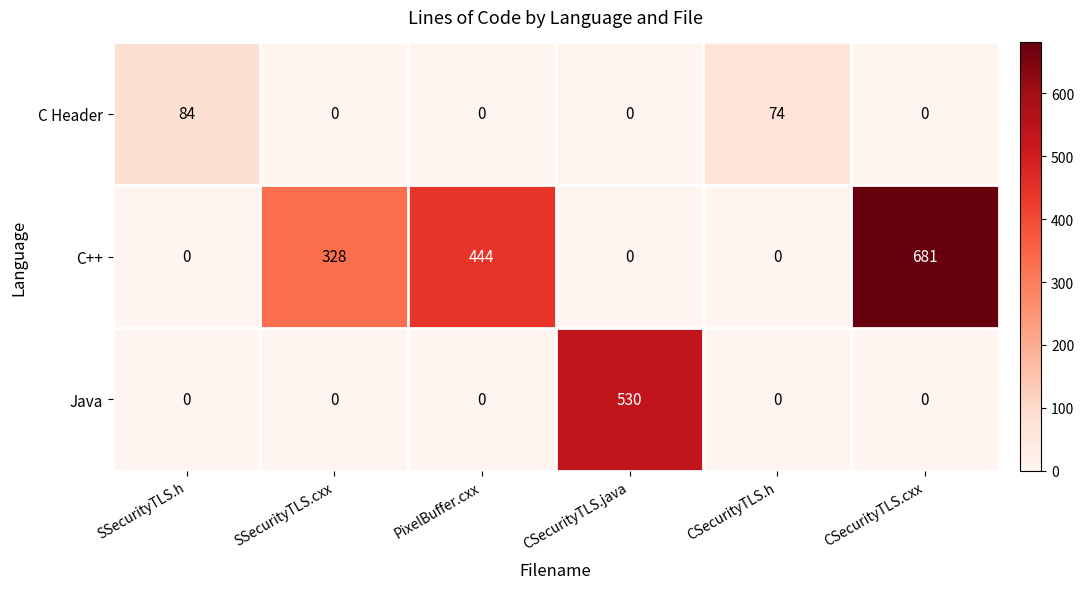

Between CSecurityTLS.java and CSecurityTLS.cxx, which series saw the biggest shift?

C++